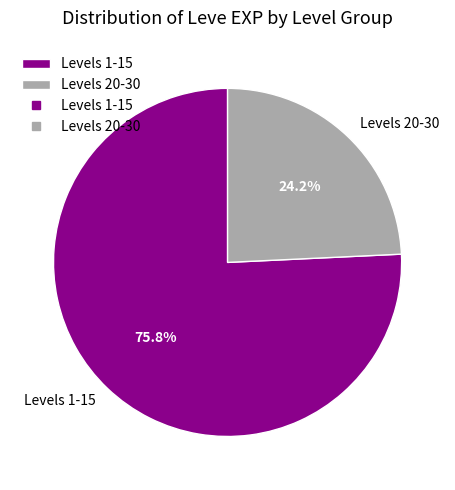

What is the total percentage of Levels 20-30 and Levels 1-15?

100.0%